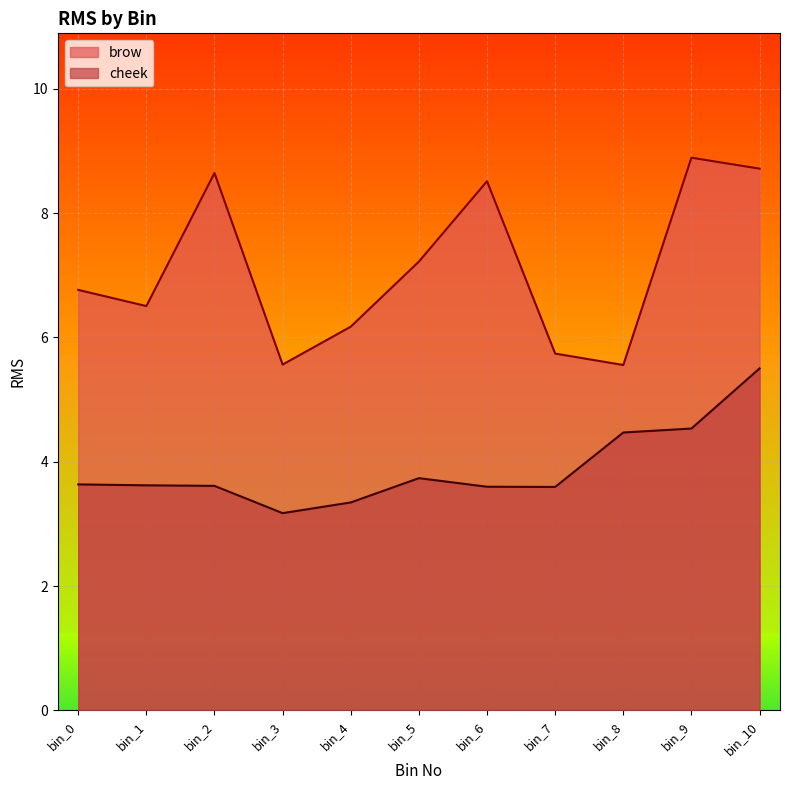

What is the greatest value displayed?

8.9